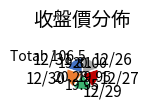

The 12/26 slice represents 20% of the pie. True or false?

True